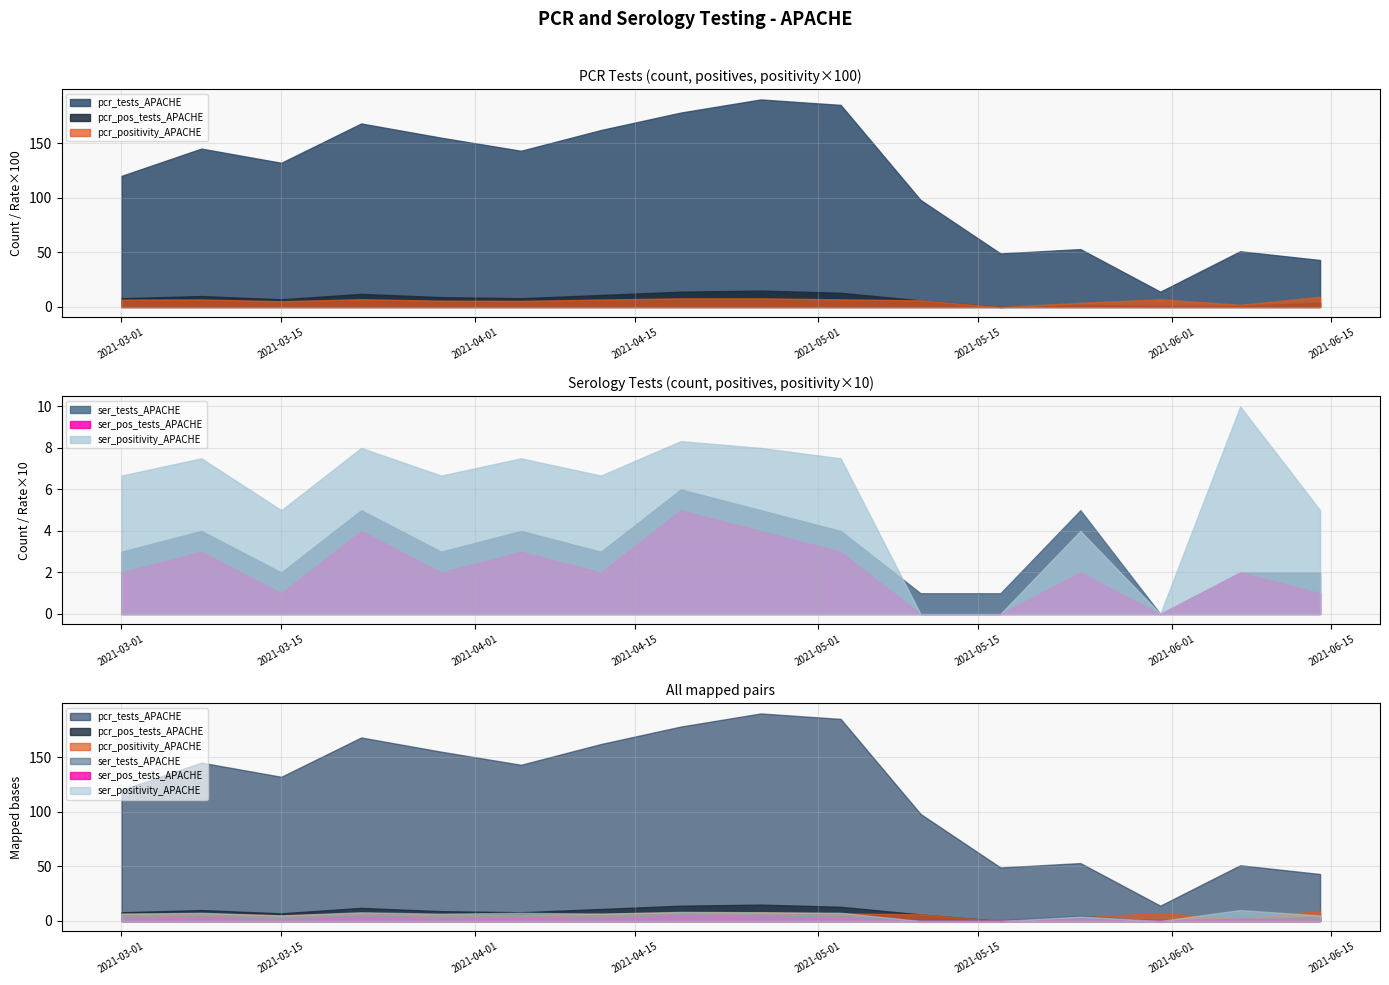

What is the sum of all pcr_tests_APACHE values?

1886.0